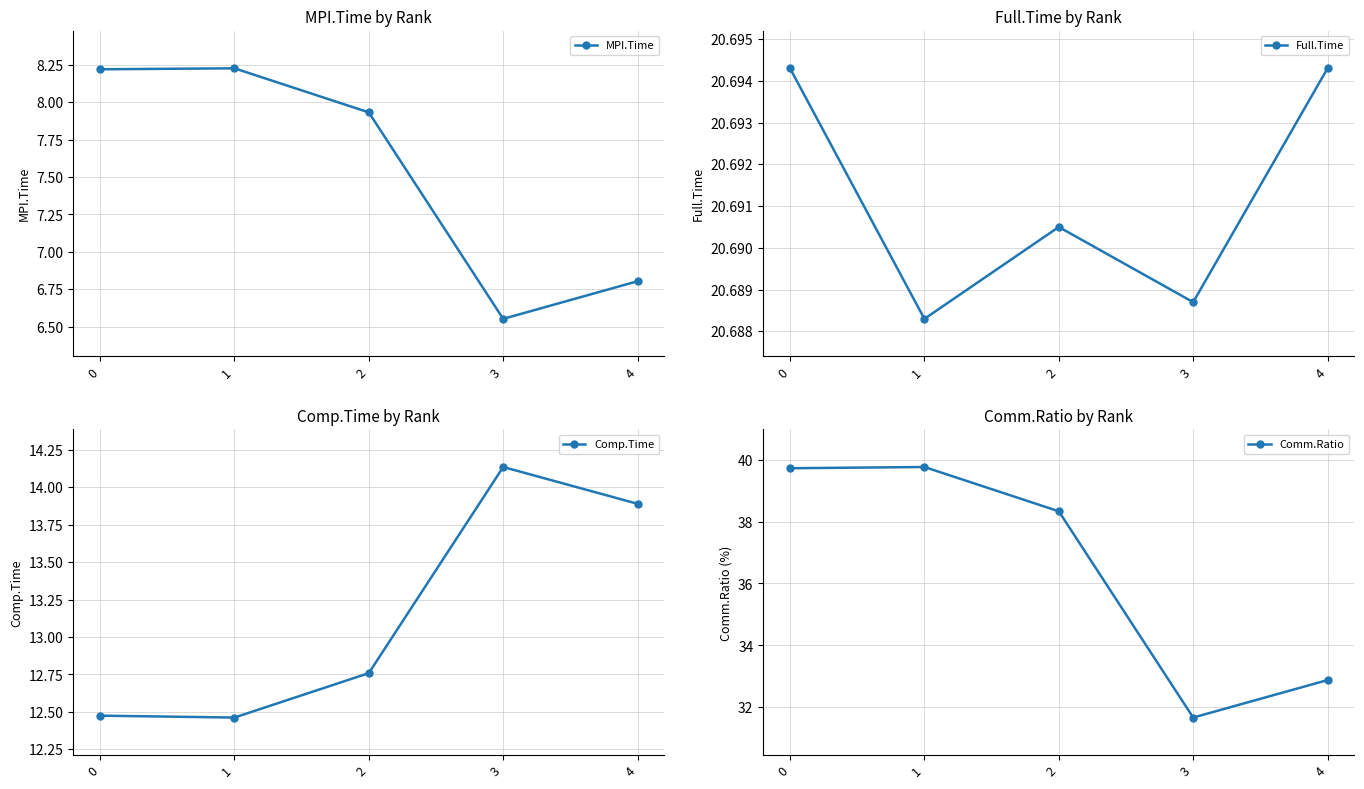

Which series has the widest spread of values?

Comm.Ratio